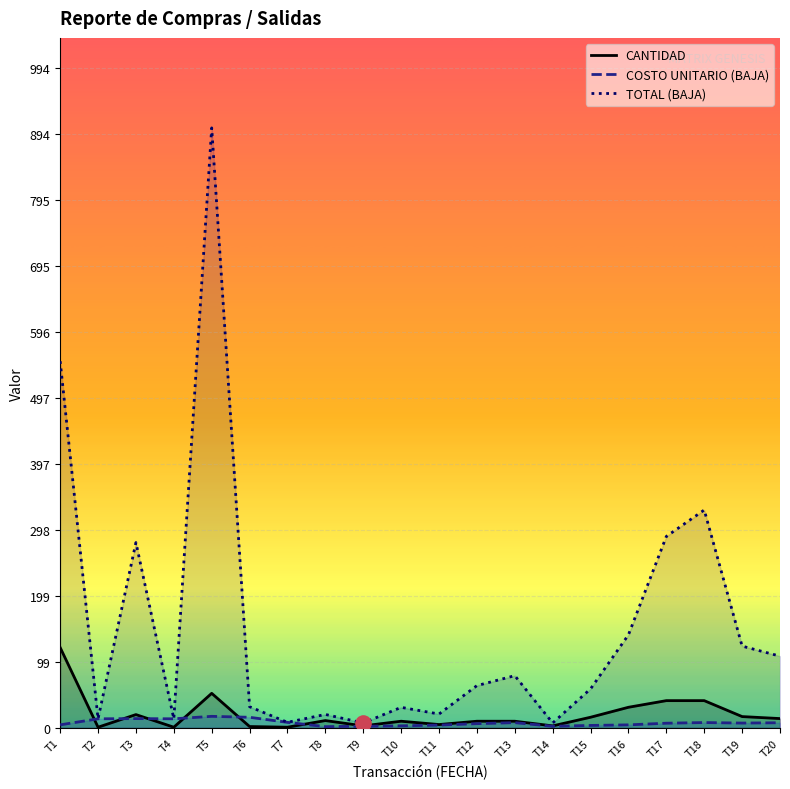

What are all the series names shown in the legend?

CANTIDAD, COSTO UNITARIO (BAJA), TOTAL (BAJA)